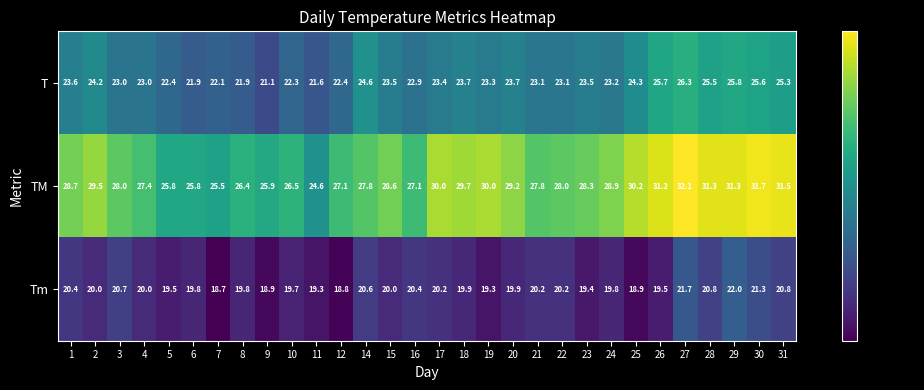

What is the difference between the highest and lowest values at 24?

9.1